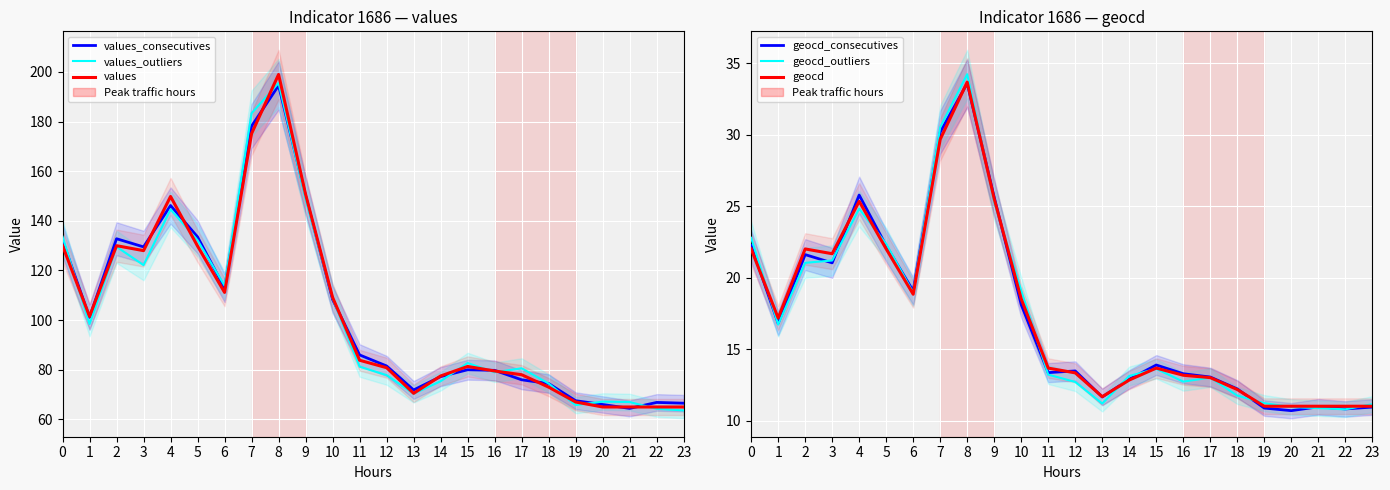

Is it true that geocd_outliers equals 13.1 at 14?

True